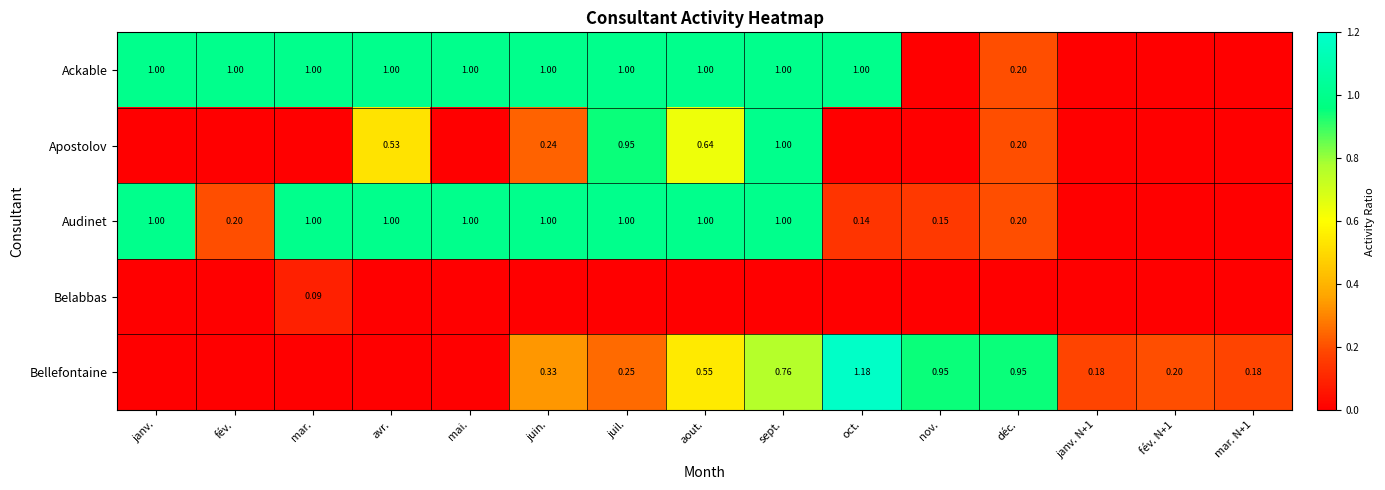

True or false: Bellefontaine has a value of 1.1 at sept..

False